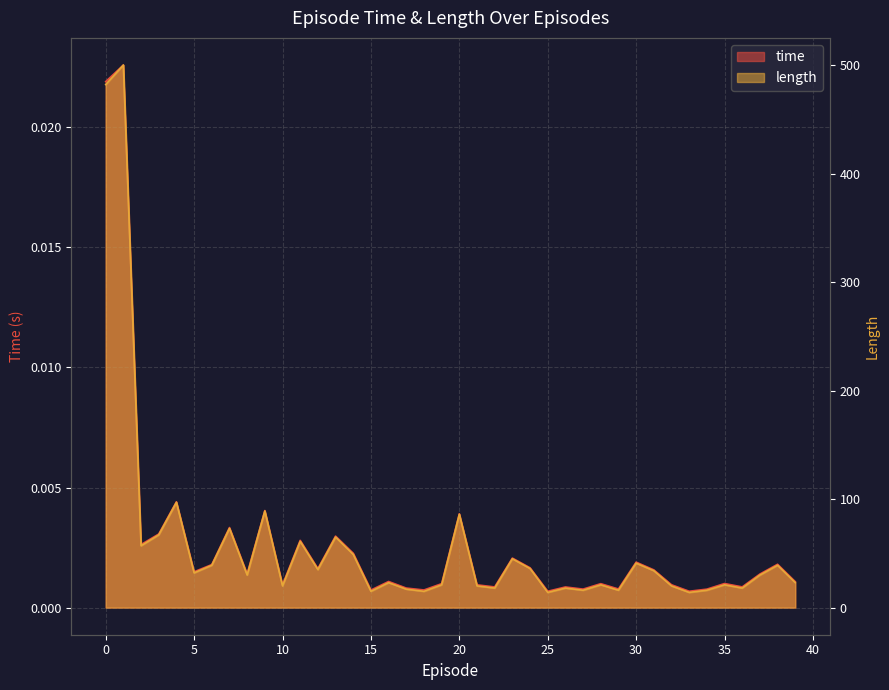

Rank the series at 10 from lowest to highest value.

time, length